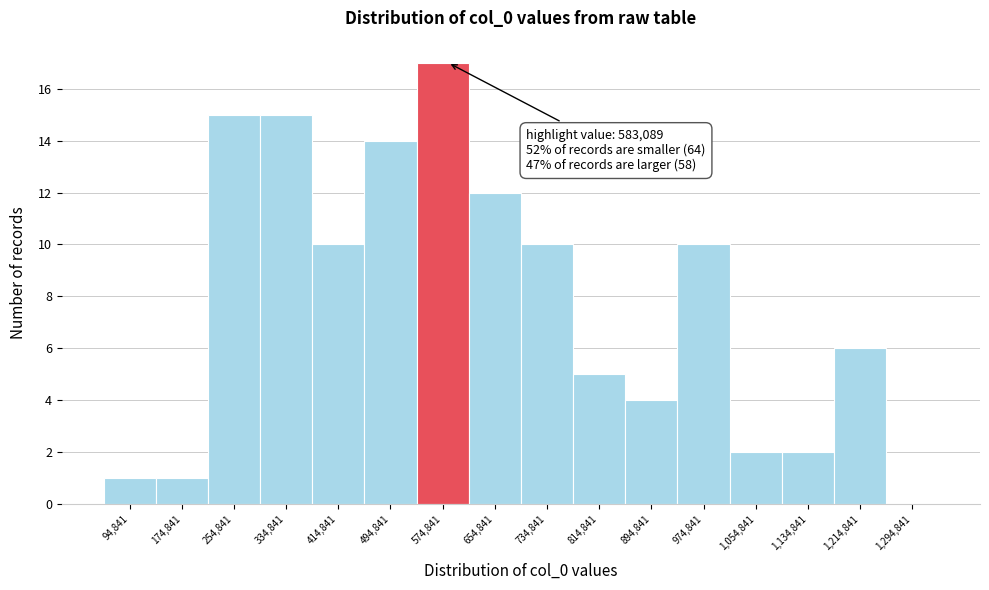

Which range on the x-axis has the tallest bar?

530000 to 610000